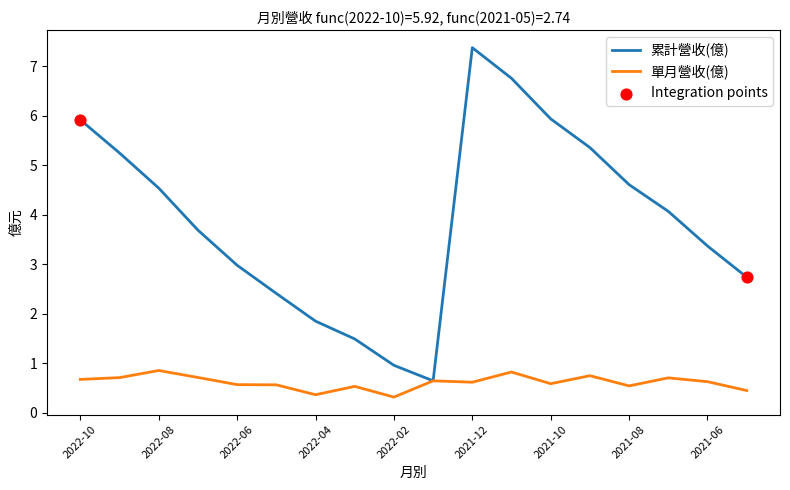

Which series has the largest total across all categories?

累計營收(億)